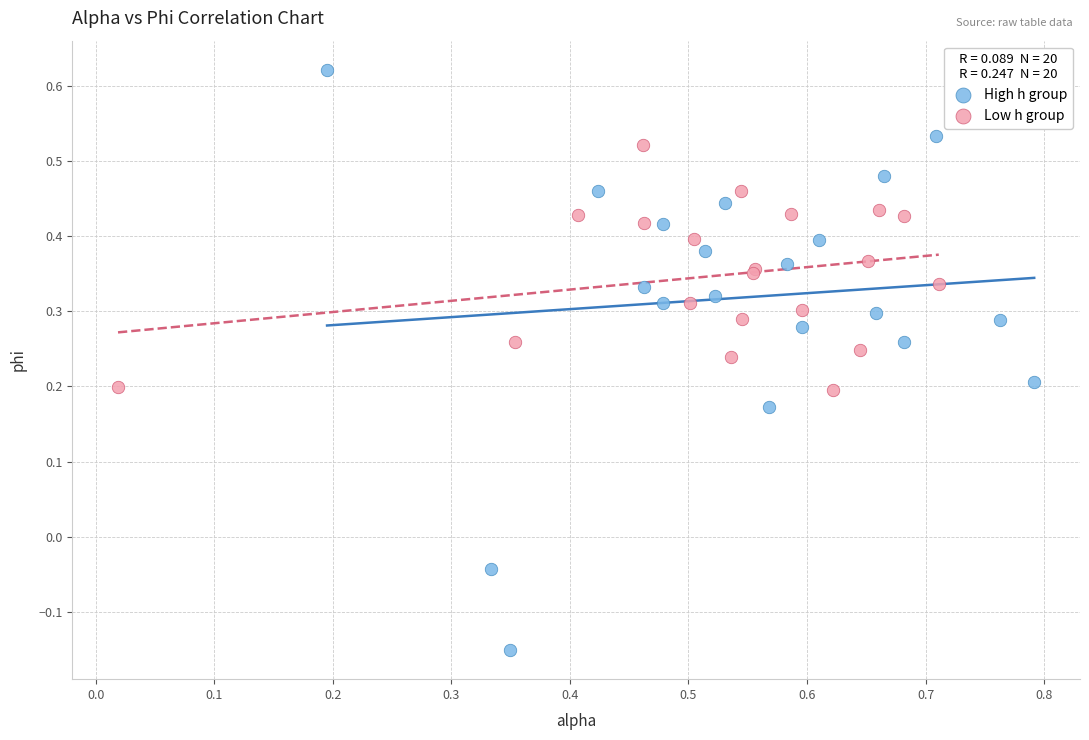

What are all the series names shown in the legend?

High h group, Low h group